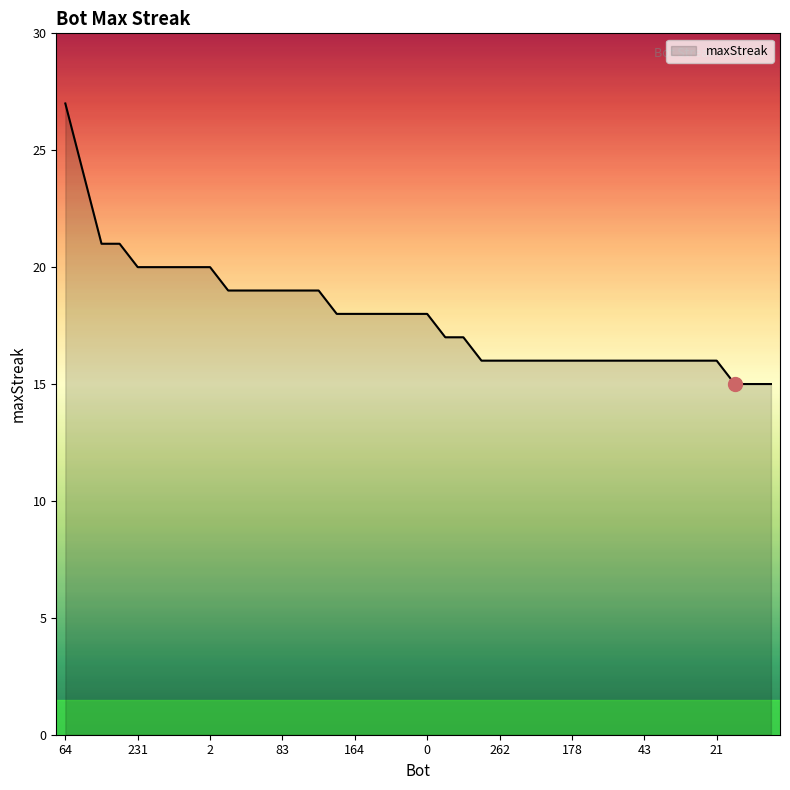

What is the greatest value displayed?

27